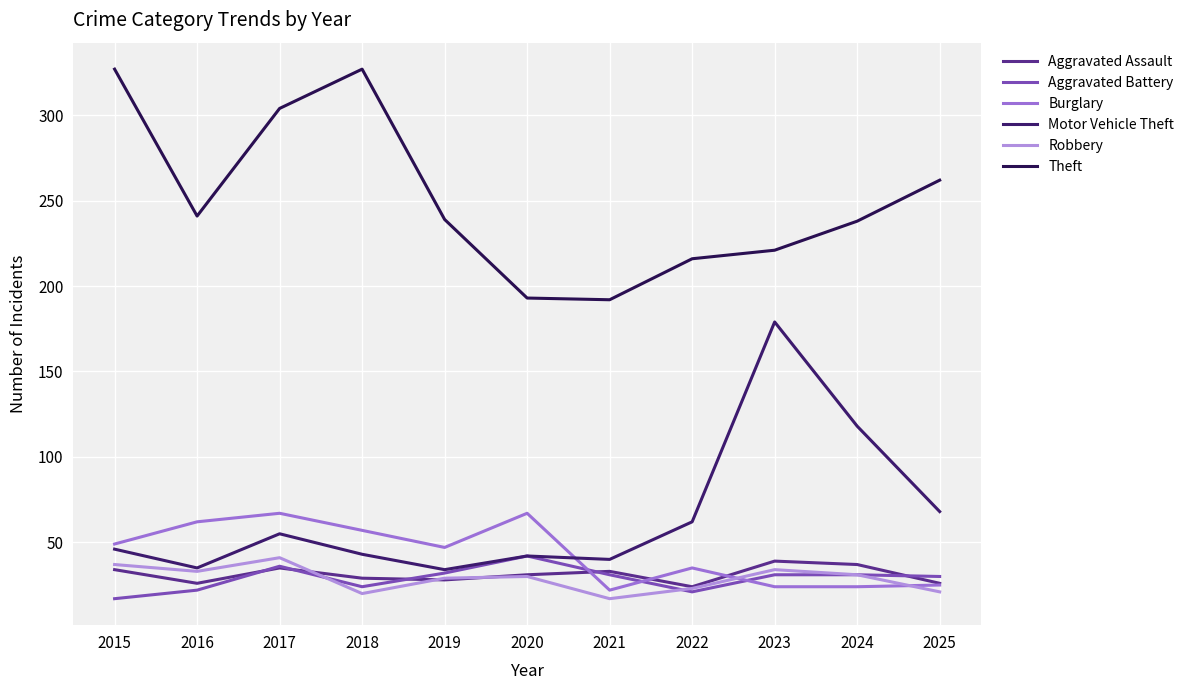

Which series has the largest range (max minus min)?

Motor Vehicle Theft